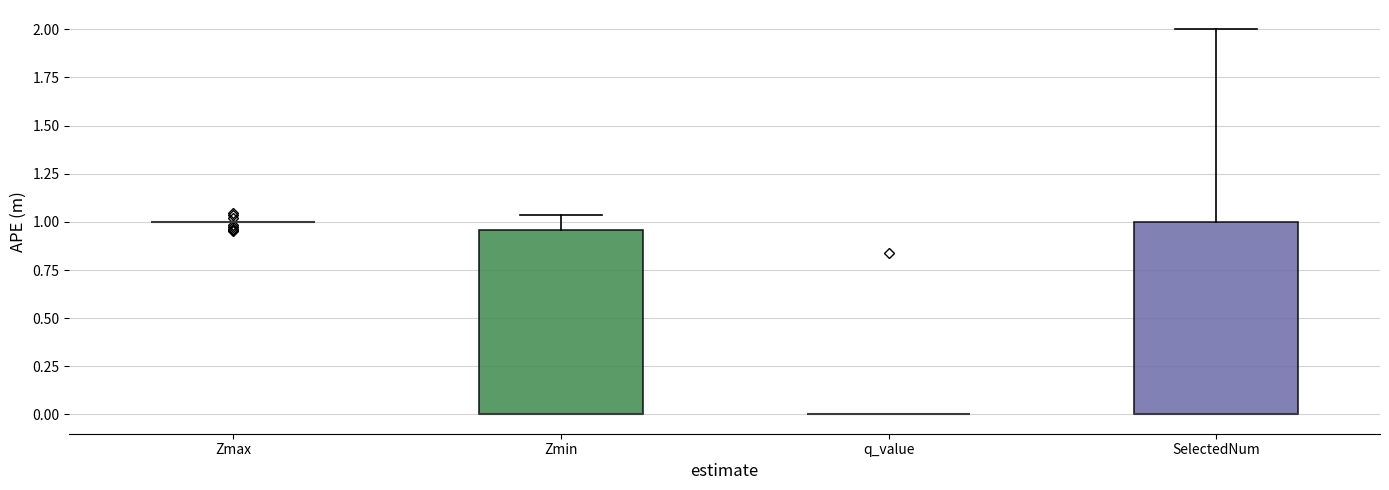

Reading left to right, transcribe this box plot: for each box, give where its median line is, the range the box spans, and where its two whiskers end, as read against the y-axis. The values are not printed on the chart, so give them approximately, as read against the axis.

Zmax: box collapsed to a line at 1.00, whiskers 1.00 to 1.00
Zmin: median 0.00 (drawn on the box's lower edge), box 0.00 to 0.95, whiskers 0.00 to 1.05
q_value: box collapsed to a line at 0.00, whiskers 0.00 to 0.00
SelectedNum: median 0.00 (drawn on the box's lower edge), box 0.00 to 1.00, whiskers 0.00 to 2.00